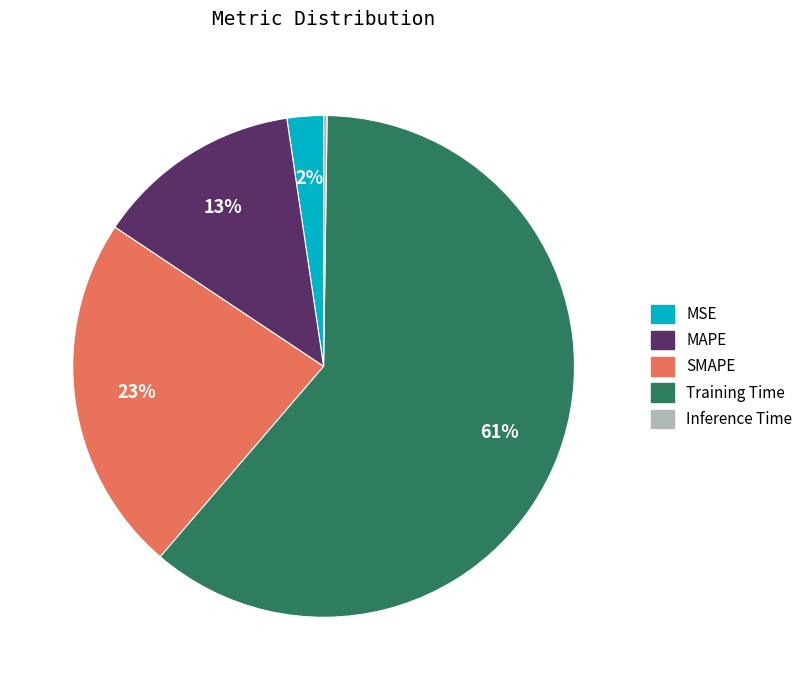

Combined, do SMAPE and MAPE account for over 50%?

No